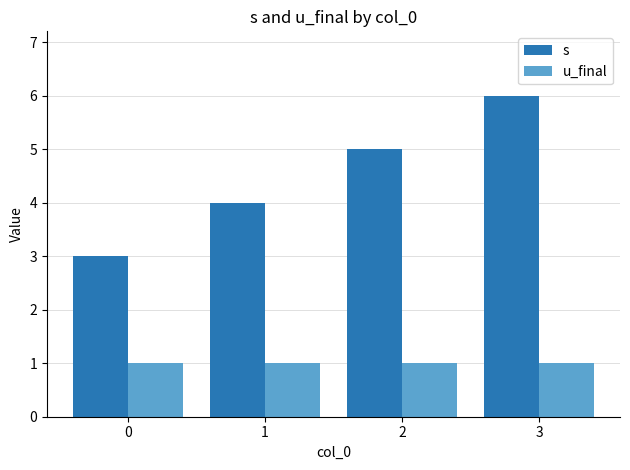

What is the difference between the maximum and second lowest values in the s series?

2